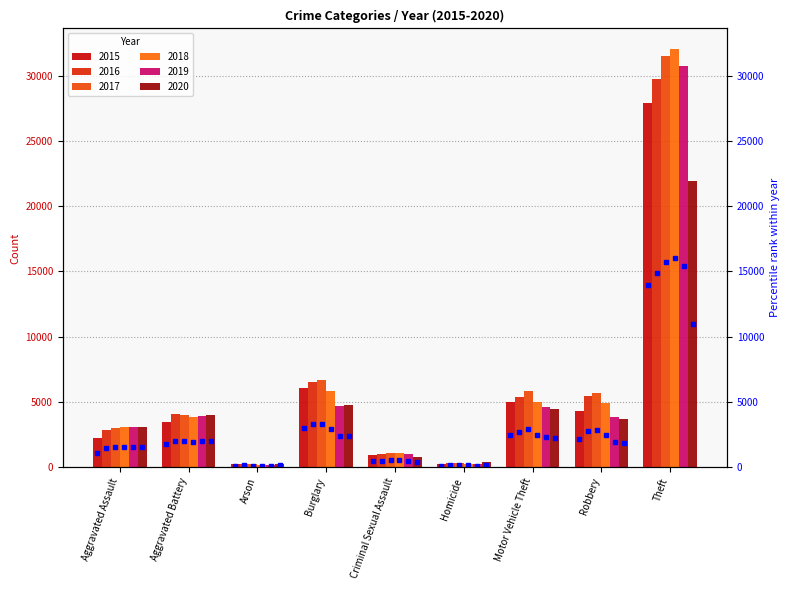

How many data points in 2015 are less than 3486?

4